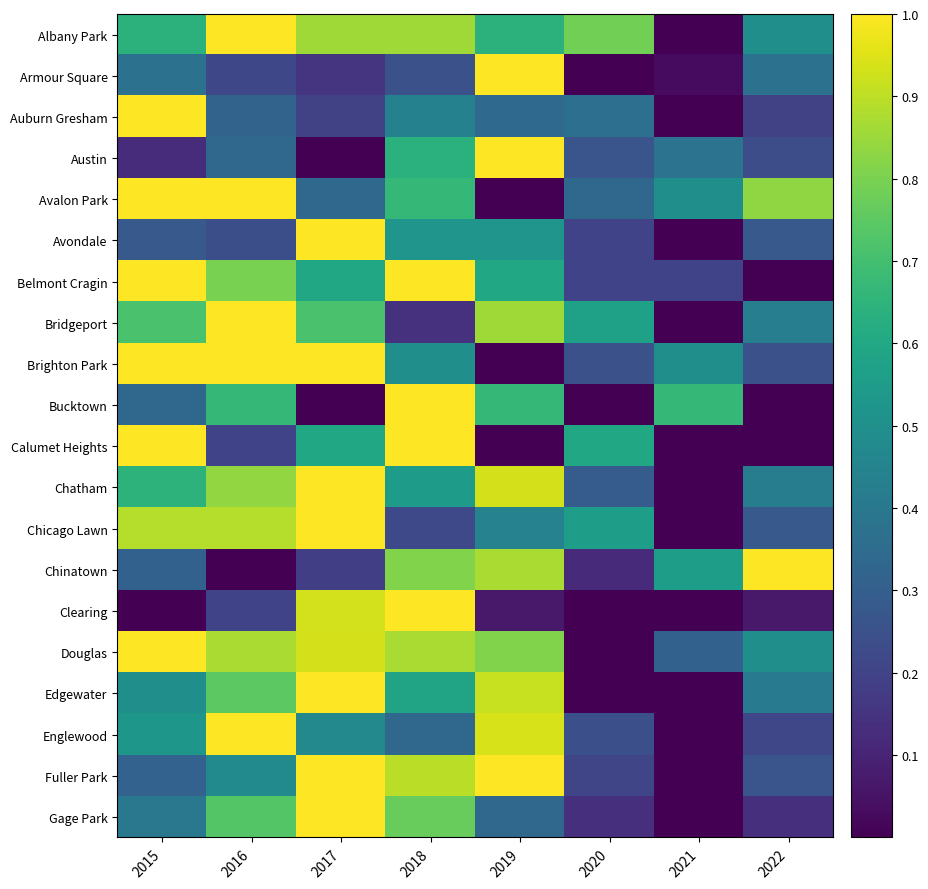

Between 2017 and 2022, which is larger?

2017